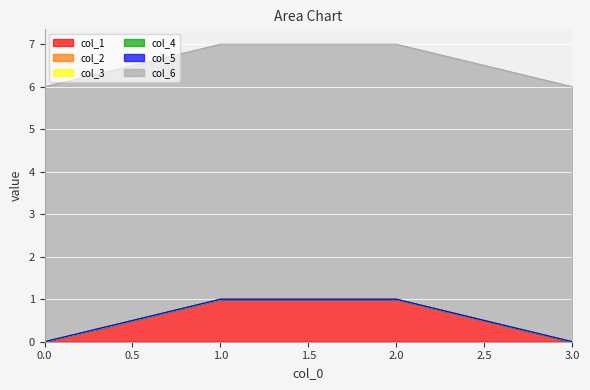

Which series changed the most between 0 and 3?

col_1